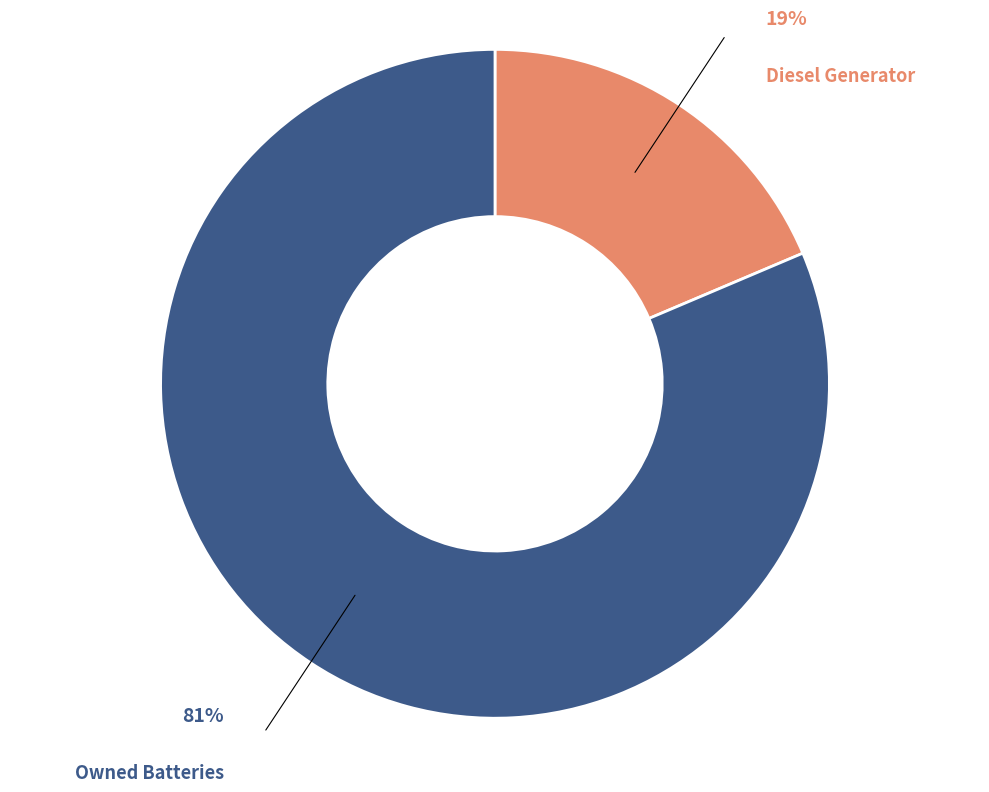

Does any single category account for the majority?

Yes